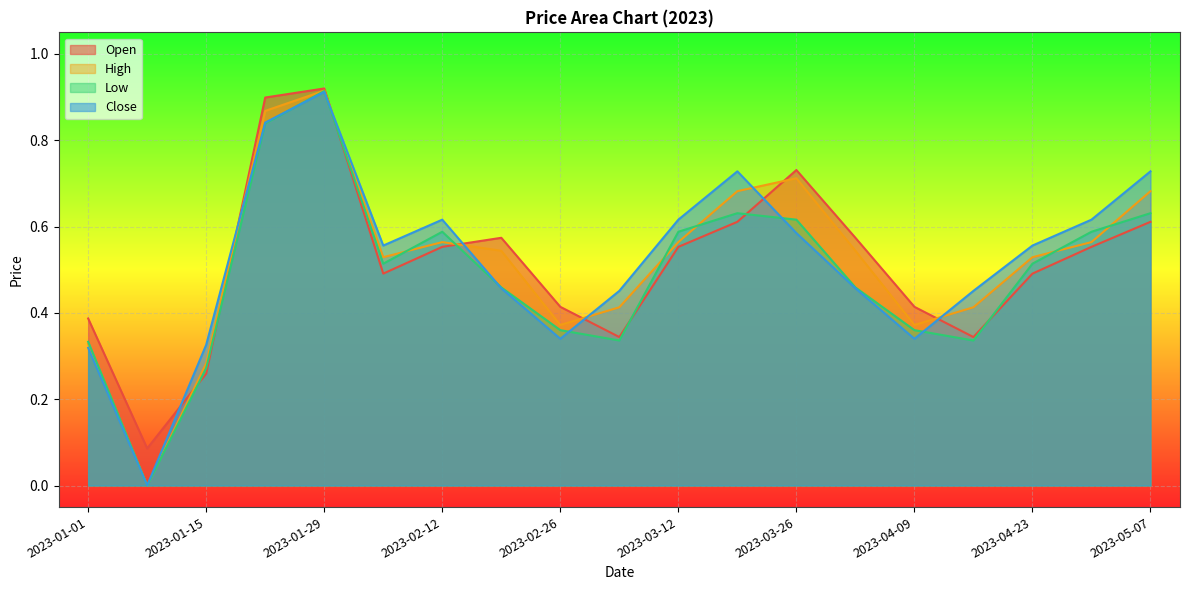

Rank the categories by High value from lowest to highest.

2023-01-08, 2023-01-15, 2023-01-01, 2023-02-26, 2023-04-09, 2023-03-05, 2023-04-16, 2023-02-05, 2023-04-23, 2023-02-19, 2023-04-02, 2023-02-12, 2023-03-12, 2023-04-30, 2023-03-19, 2023-05-07, 2023-03-26, 2023-01-22, 2023-01-29